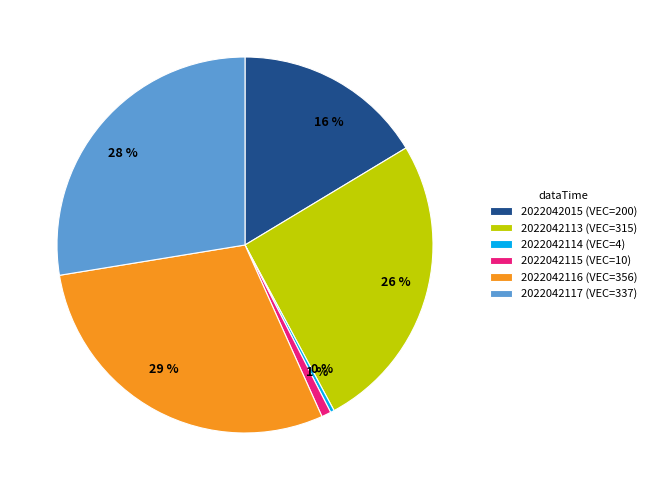

What is the largest slice in the pie chart?

2022042116